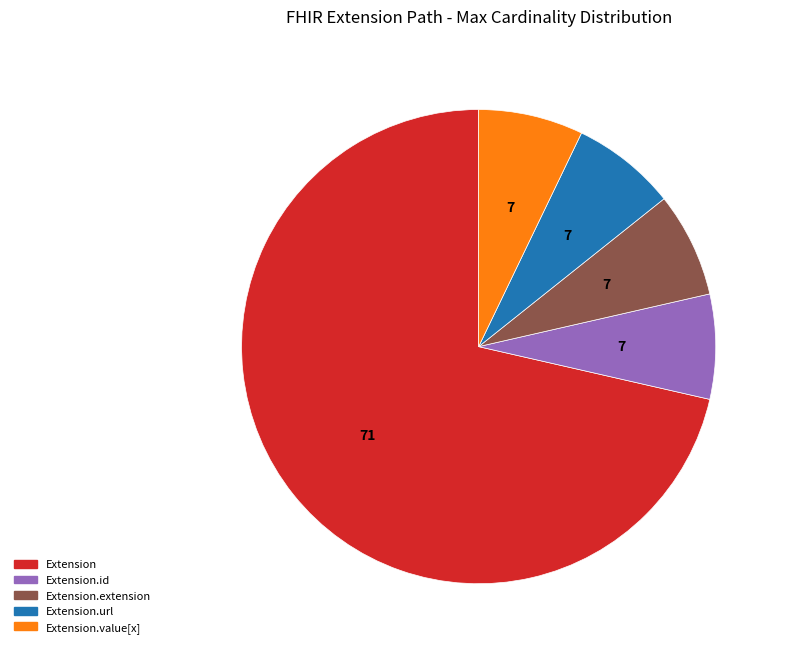

Is it true that Extension is 71% of the pie?

True